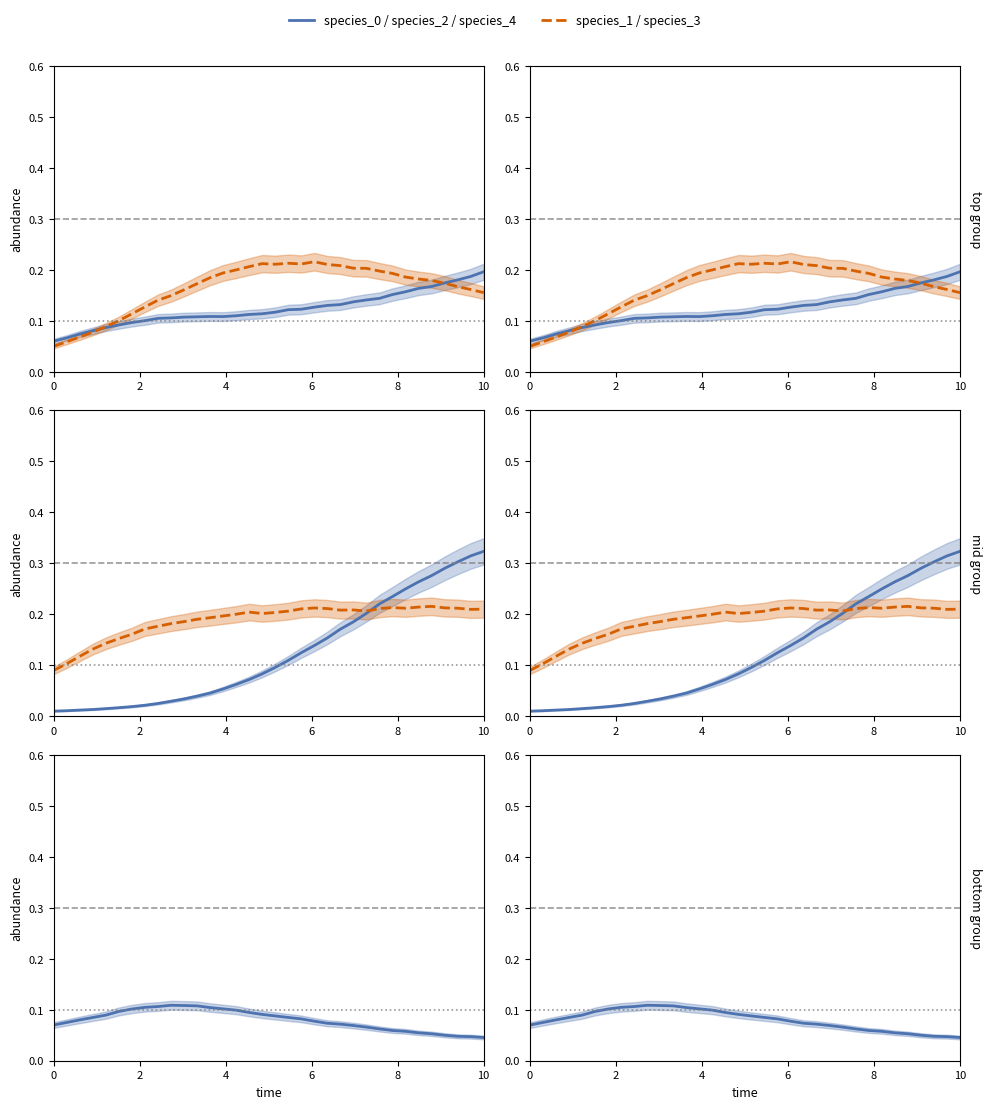

True or false: species_0 has more than 1 points higher than both neighbors.

False